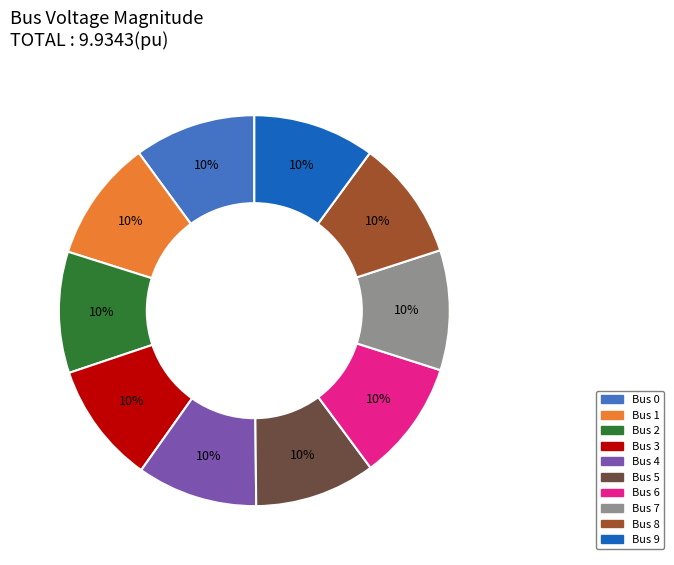

To the nearest percent, what is the average slice percentage?

10%